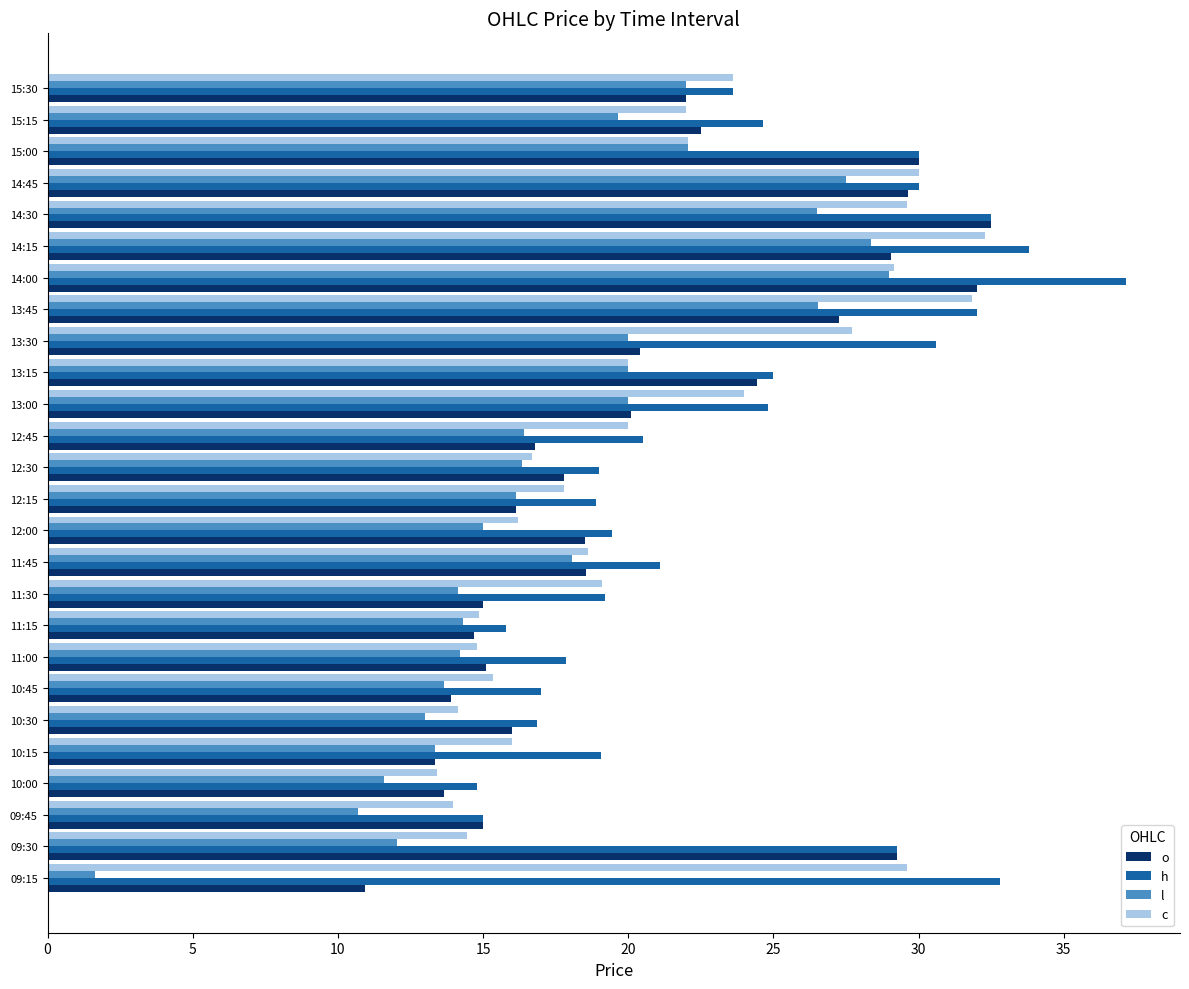

Which category has the highest value in the h series?

14:00